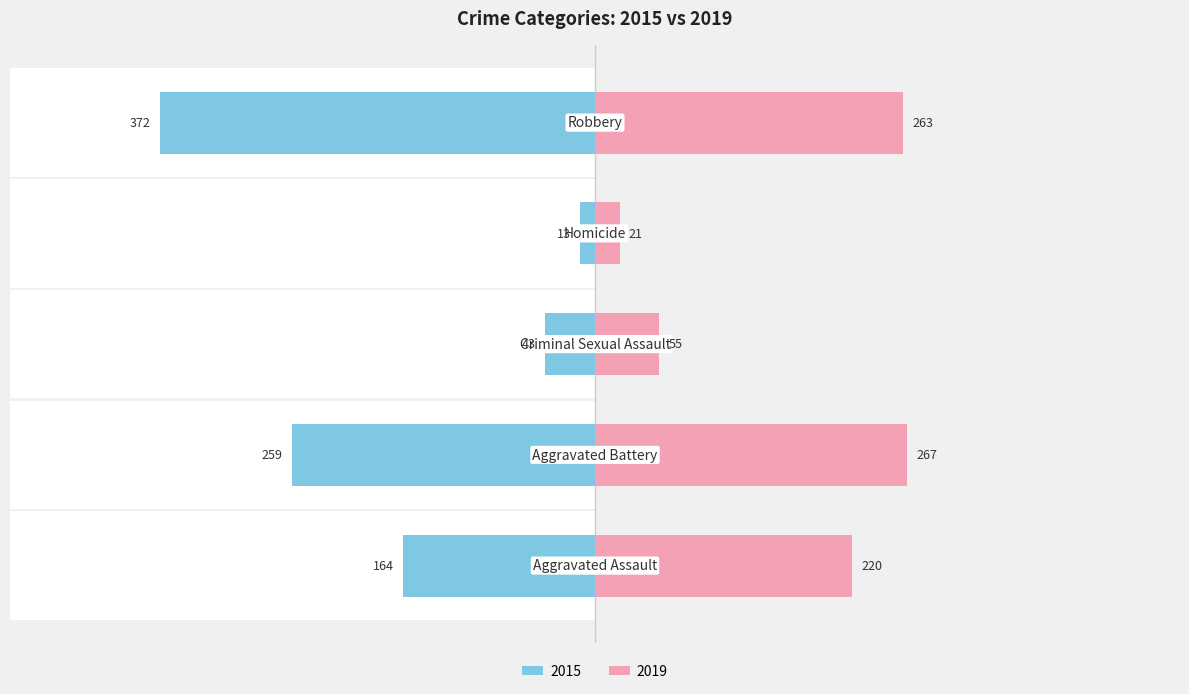

What is the average value of the 2019 series?

165